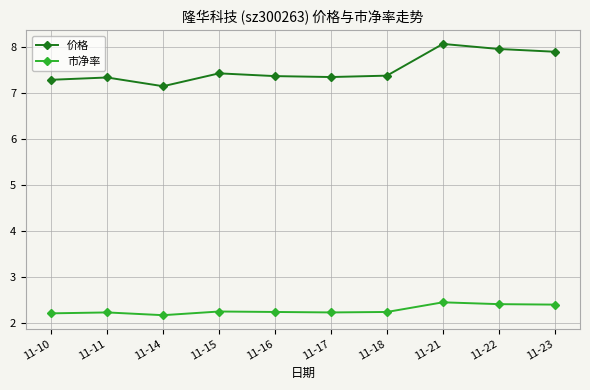

What is the difference between the maximum and minimum values in the 市净率 series?

0.3